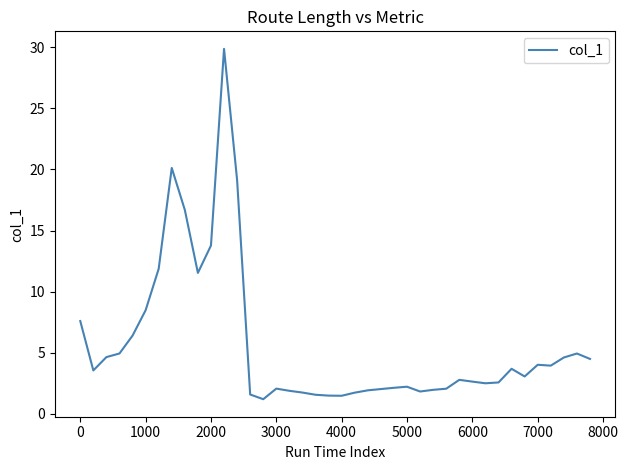

What is the maximum value shown in the chart?

29.9